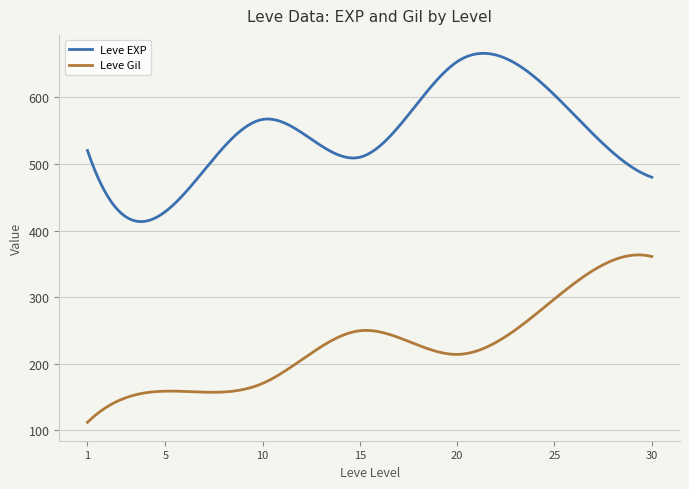

Rank the series by their average value, from lowest to highest.

Leve Gil, Leve EXP